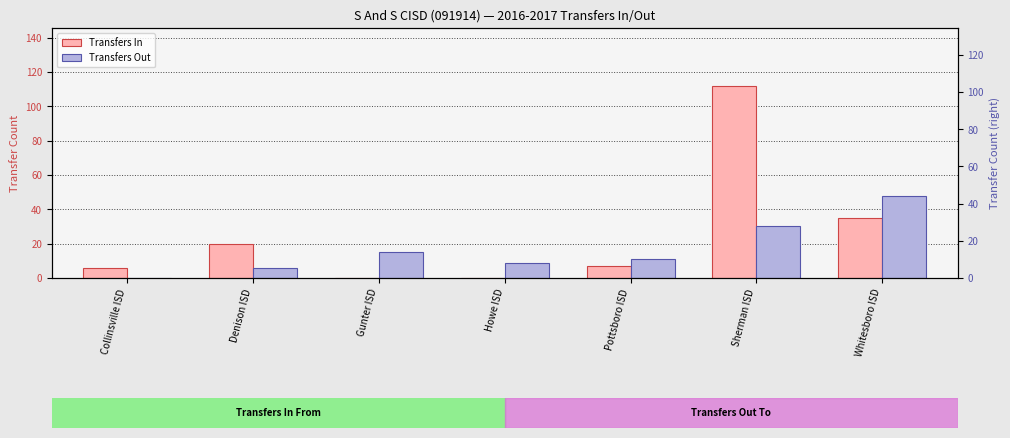

What is the sum of the Transfers Out values at Howe ISD and Collinsville ISD?

9